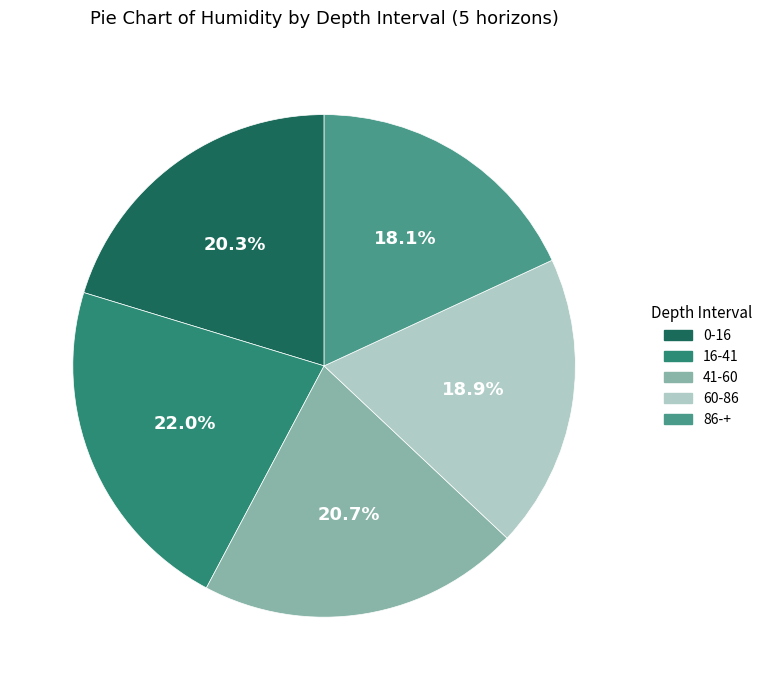

What is the ratio of the value at 0-16 to the value at 16-41?

0.9